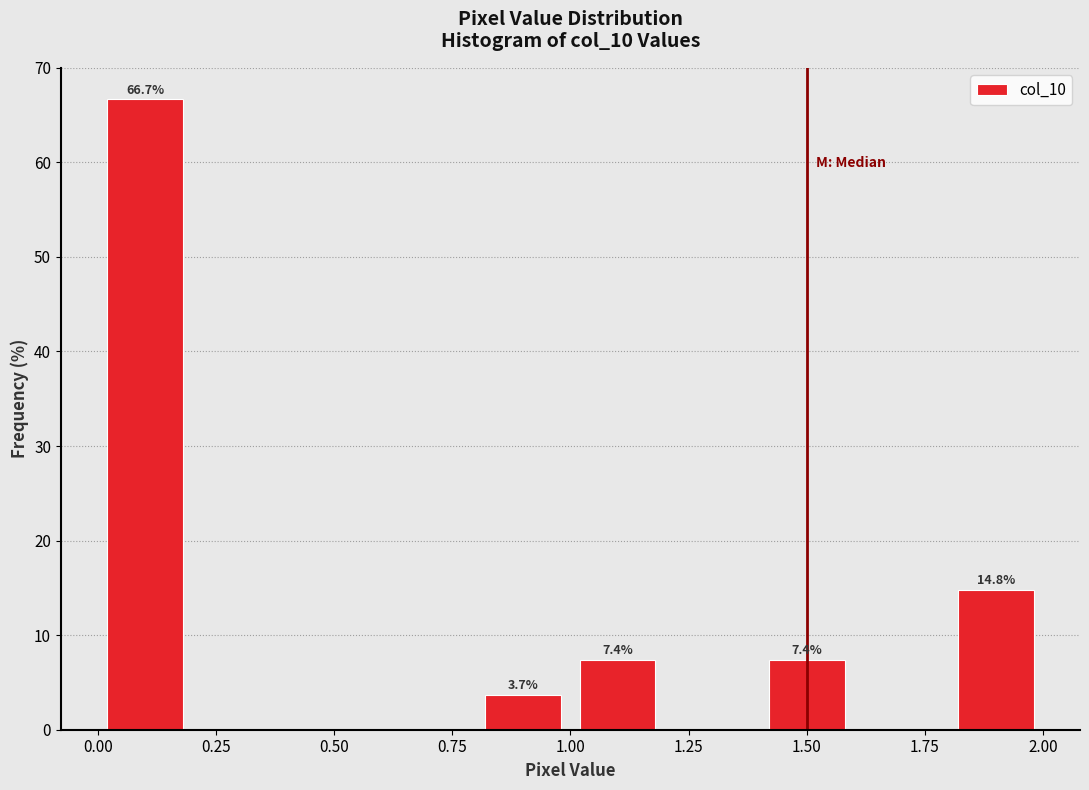

Over which range of the x-axis is the bar tallest?

0.0 to 0.2